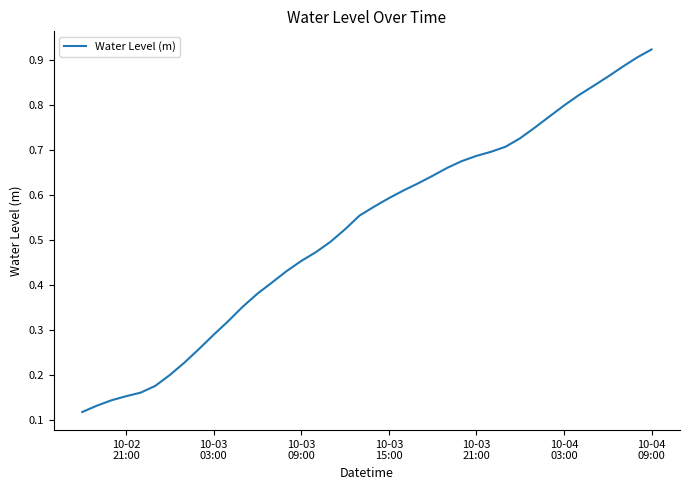

How many categories are shown in the chart?

40